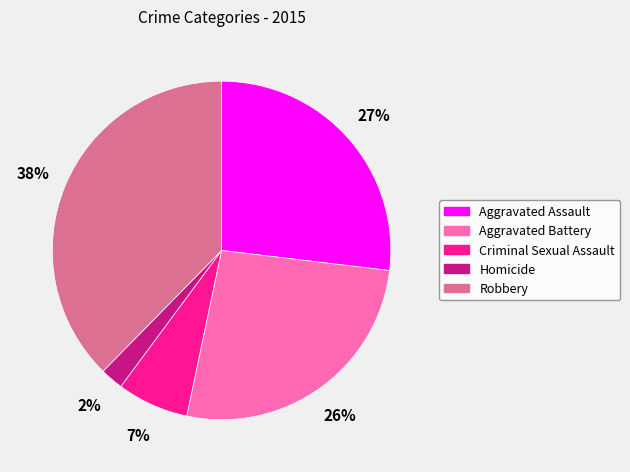

To the nearest percent, what is the average slice percentage?

20%